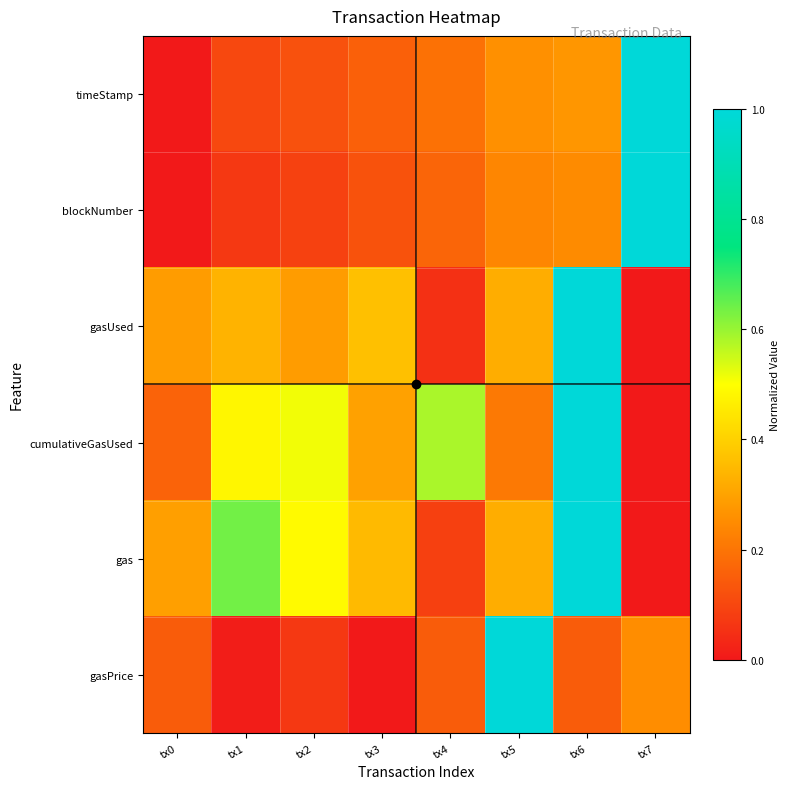

Which category has the highest value across all series?

tx7